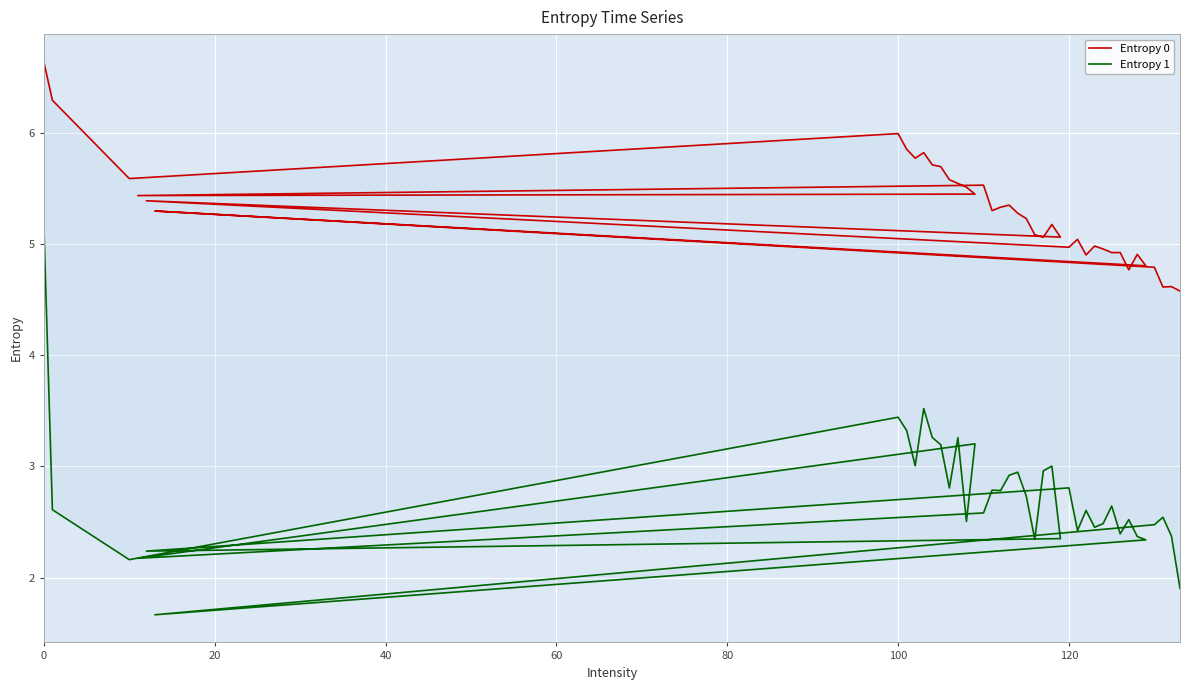

Reading right to left, what are all the values shown in this chart?

Entropy 0: 4.6	4.6	4.6	4.8	5.3	4.8	4.9	4.8	4.9	4.9	5.0	5.0	4.9	5.0	5.0	5.4	5.1	5.2	5.1	5.1	5.2	5.3	5.4	5.3	5.3	5.5	5.4	5.5	5.5	5.5	5.6	5.7	5.7	5.8	5.8	5.9	6.0	5.6	6.3	6.6
Entropy 1: 1.9	2.4	2.5	2.5	1.7	2.3	2.4	2.5	2.4	2.6	2.5	2.5	2.6	2.4	2.8	2.2	2.4	3.0	3.0	2.3	2.7	2.9	2.9	2.8	2.8	2.6	2.2	3.2	2.5	3.3	2.8	3.2	3.3	3.5	3.0	3.3	3.4	2.2	2.6	5.2